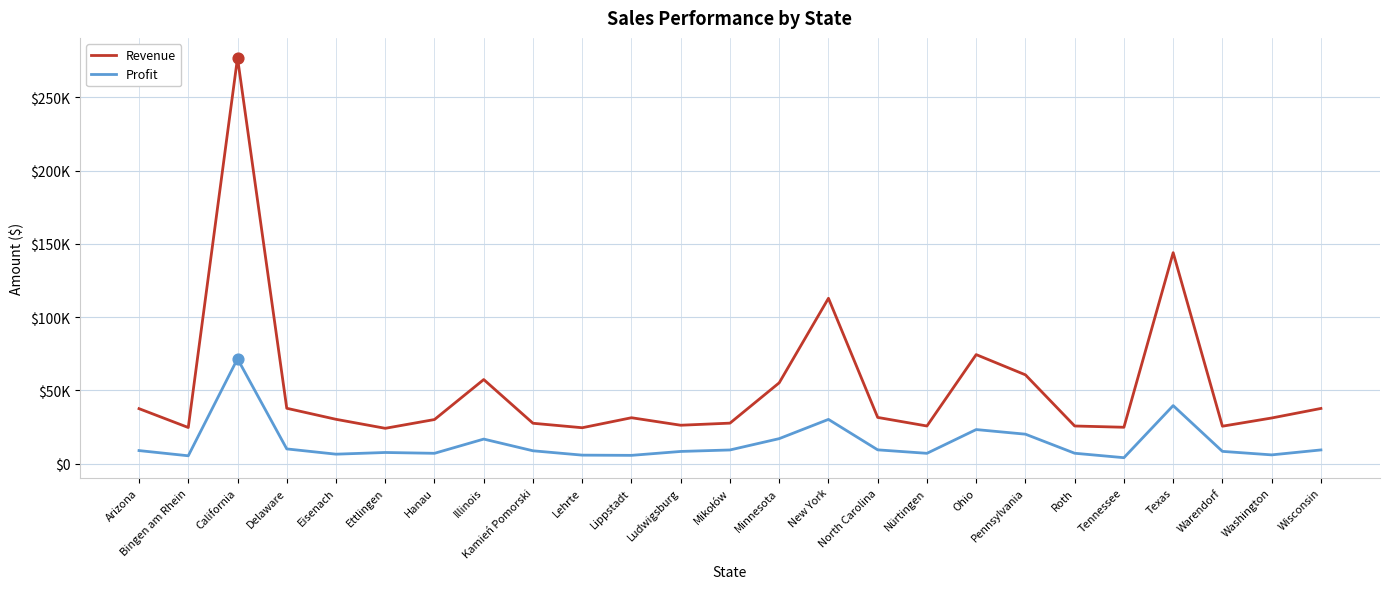

At how many categories does at least one series exceed 245385?

1